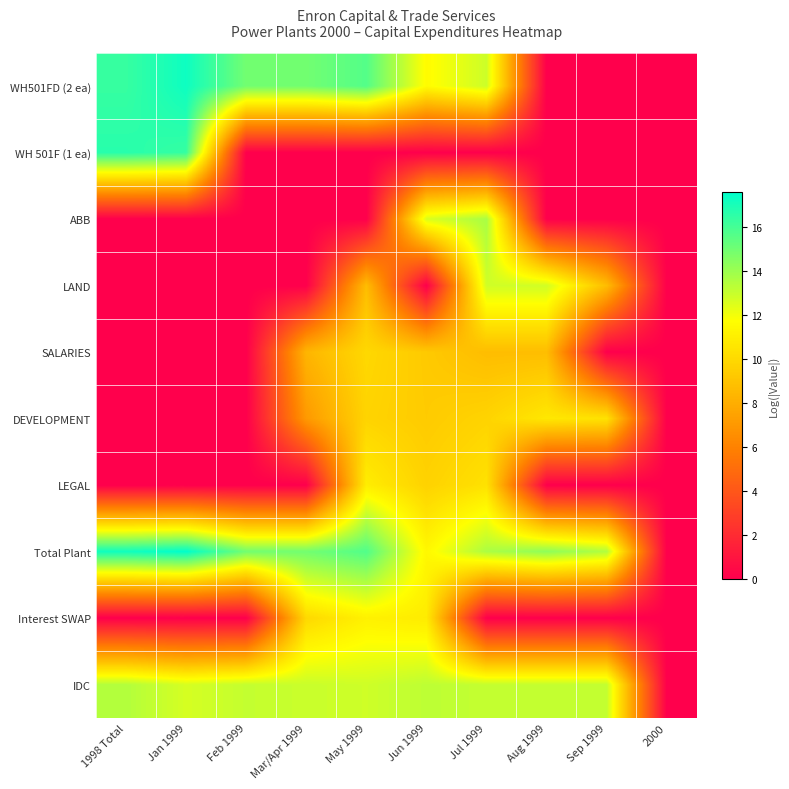

Rank the series at Jan 1999 from lowest to highest value.

ABB, LAND, SALARIES, DEVELOPMENT, LEGAL, Interest SWAP, IDC, WH 501F (1 ea), WH501FD (2 ea), Total Plant